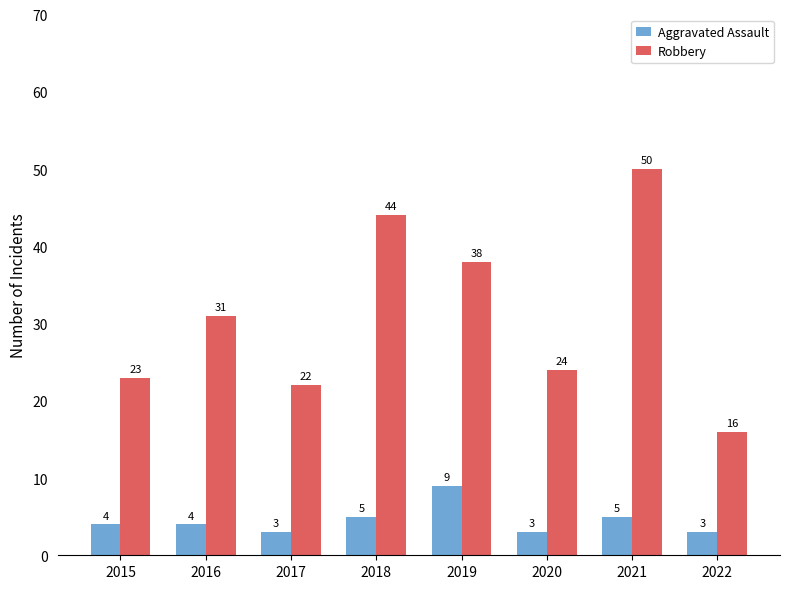

What is the spread (max minus min) of values at 2022?

13